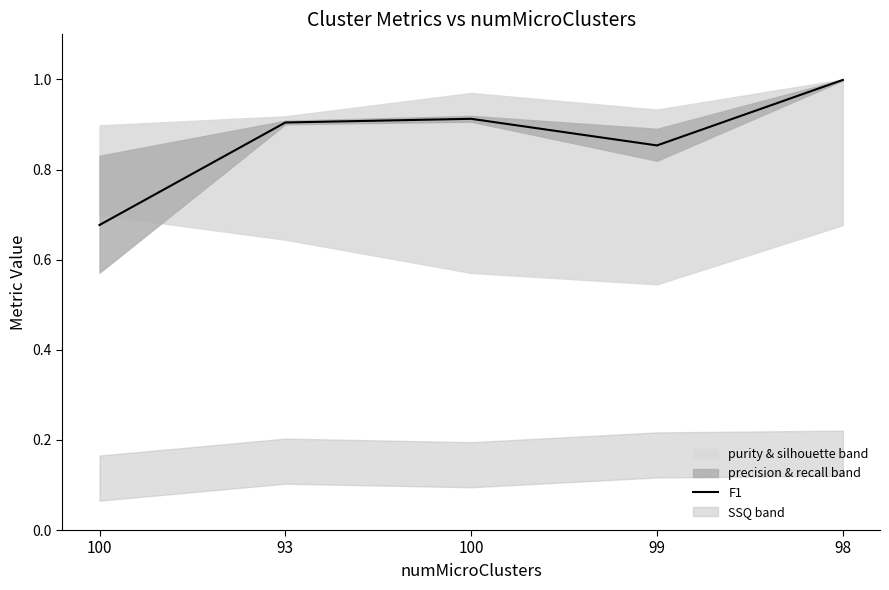

What is the value of the 1st point from the left?

0.7